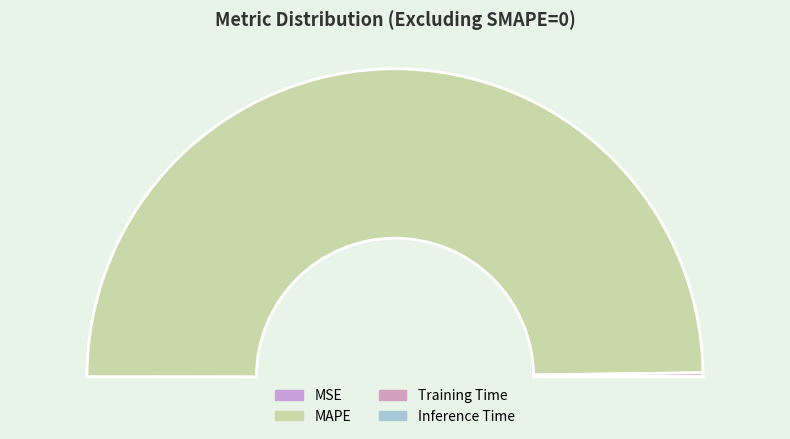

Is there a majority slice in this chart?

Yes